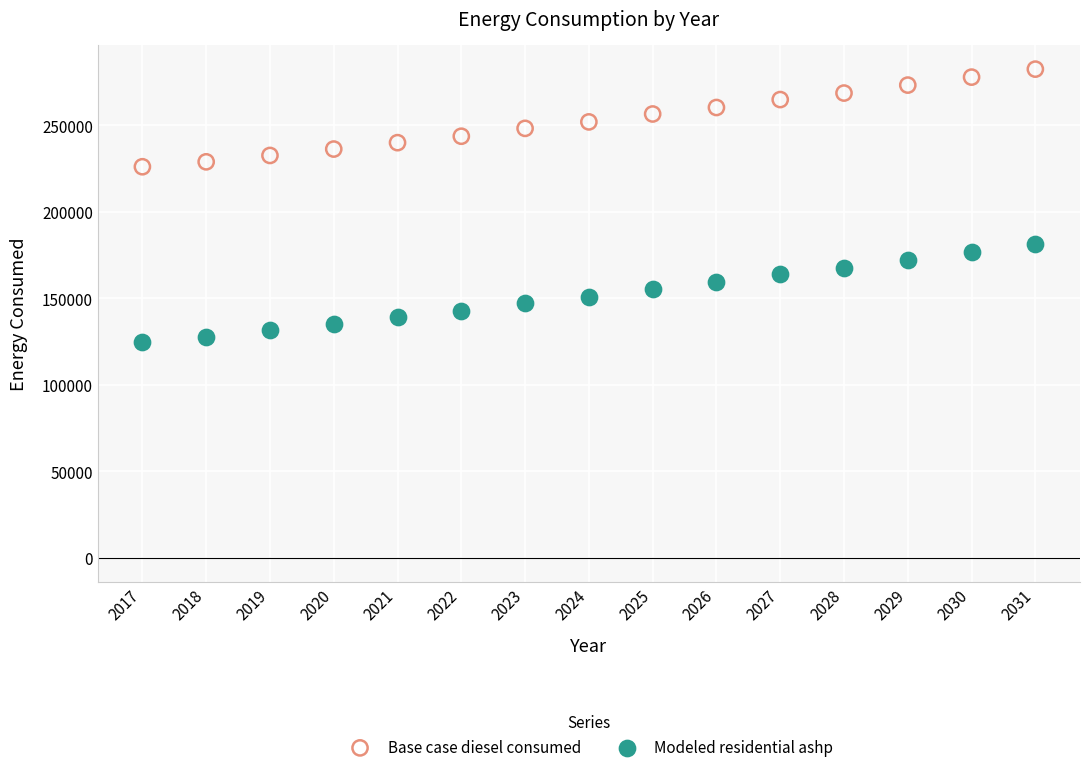

What is the X range (max minus min) for the scatter plot?

14.0